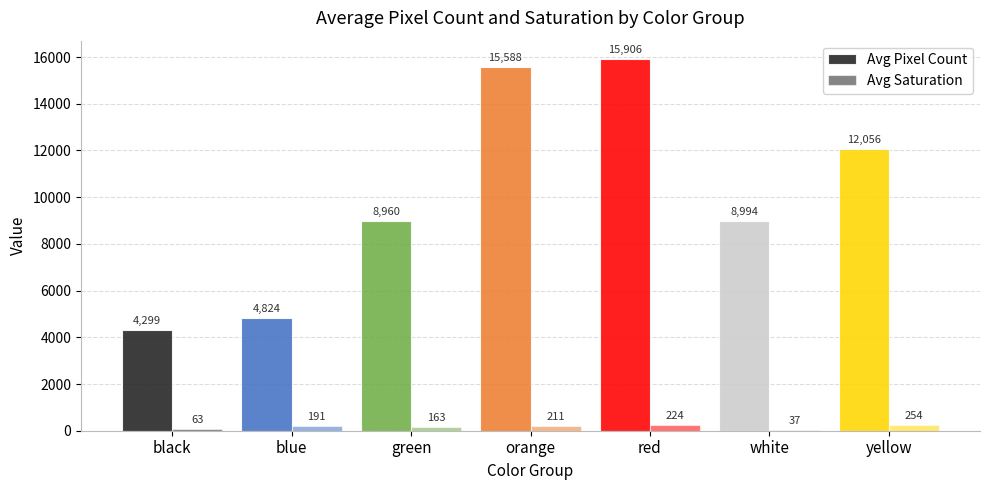

Which series has the widest spread of values?

Avg Pixel Count